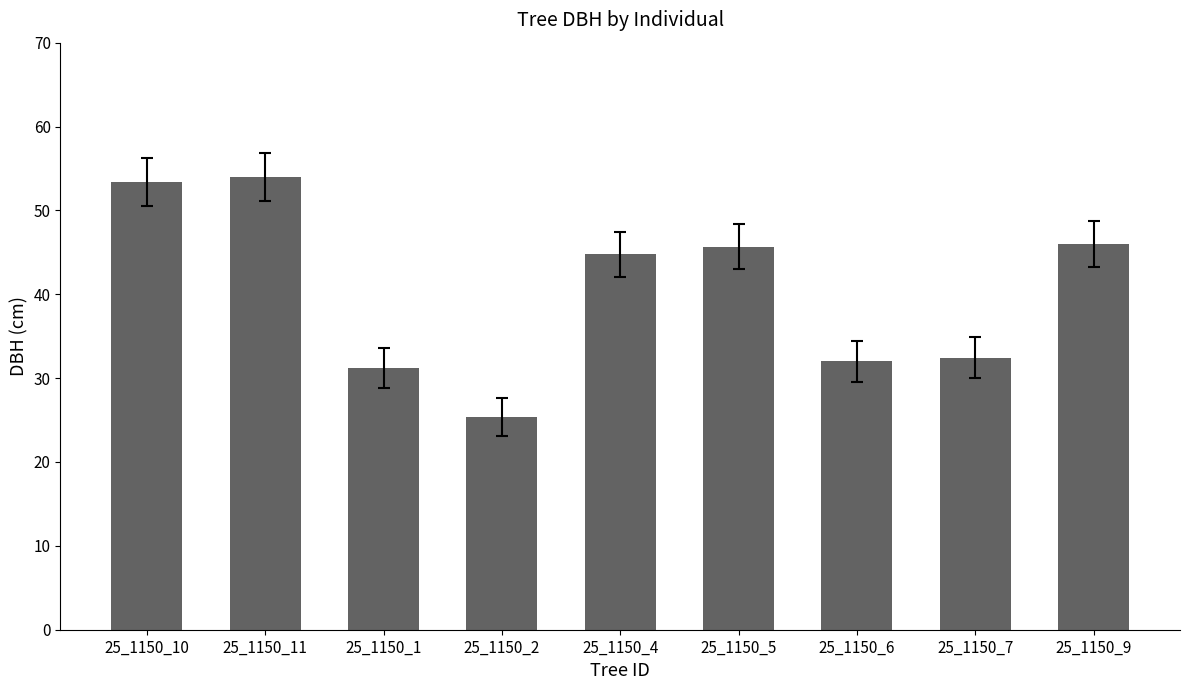

Are the bars grouped side by side (vs. stacked)?

No